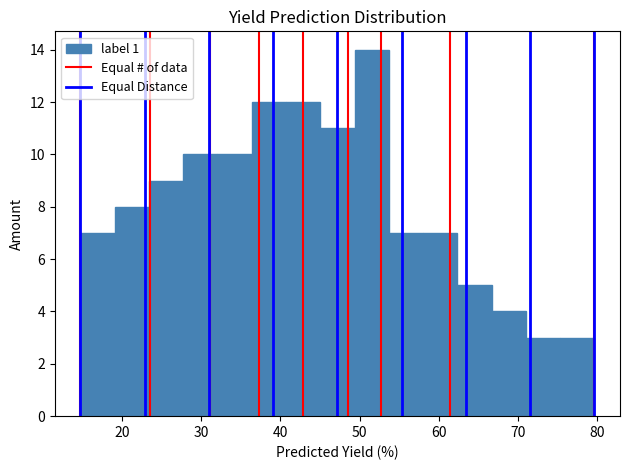

Reading left to right, list every bar in this chart as the range it spans on the x-axis followed by its height. Neither the bar edges nor the heights are printed on the chart, so give them approximately, as read against the axes.

15 to 19: 7
19 to 23: 8
23 to 28: 9
28 to 32: 10
32 to 36: 10
36 to 41: 12
41 to 45: 12
45 to 49: 11
49 to 54: 14
54 to 58: 7
58 to 62: 7
62 to 67: 5
67 to 71: 4
71 to 75: 3
75 to 80: 3